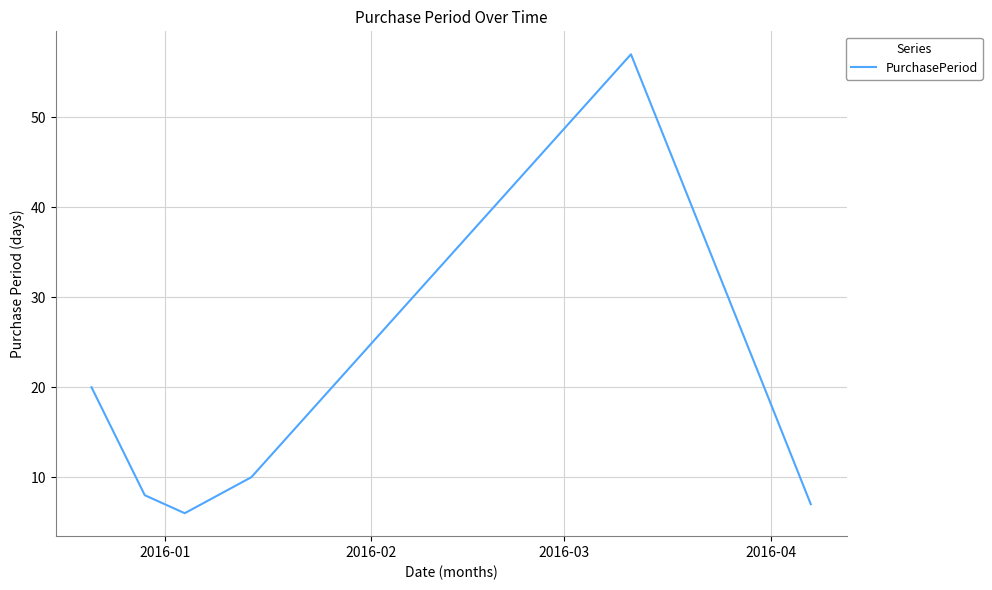

What is the average value?

18